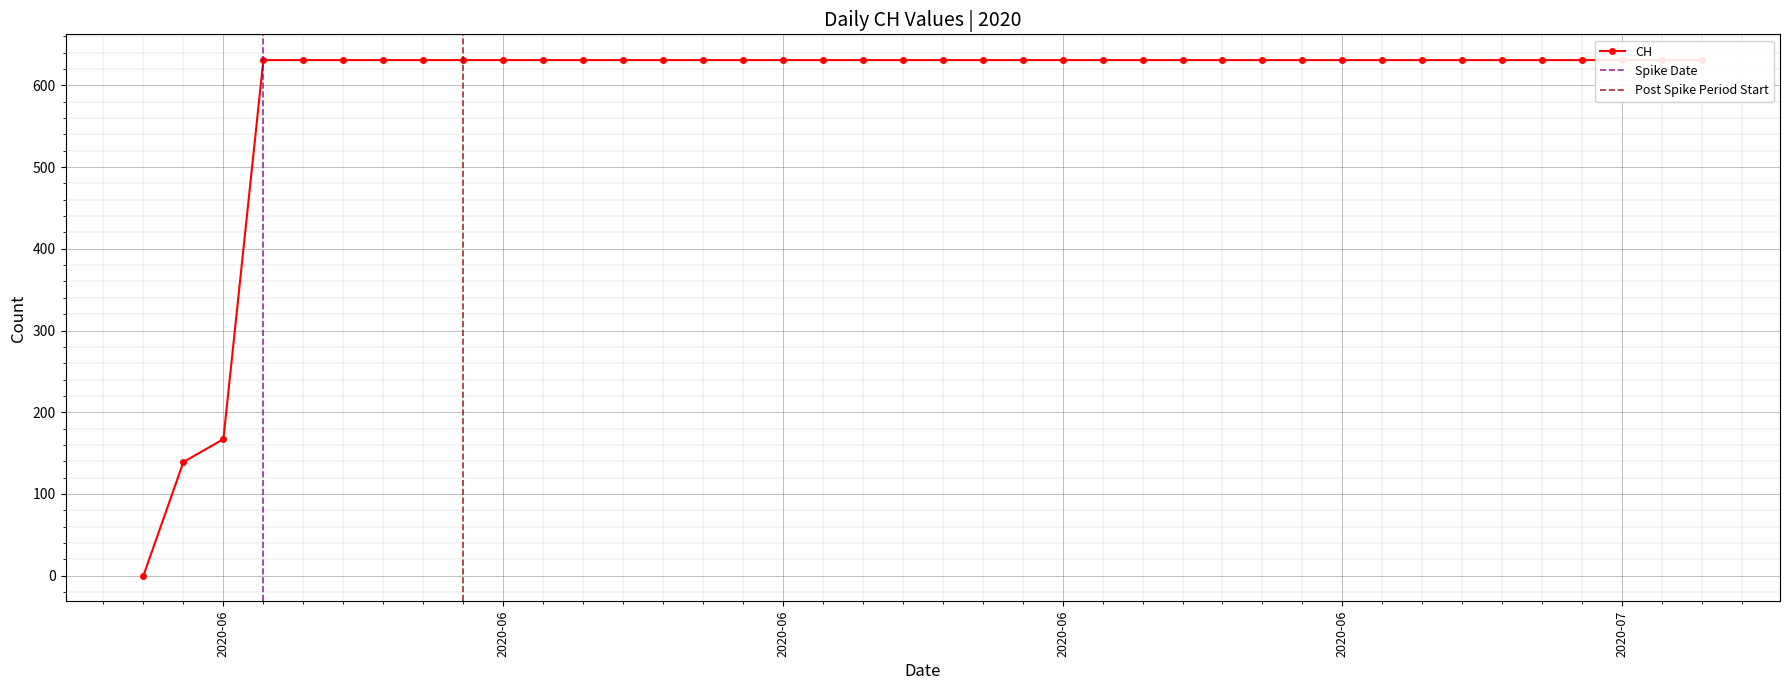

What is the difference between the maximum and second lowest values?

492